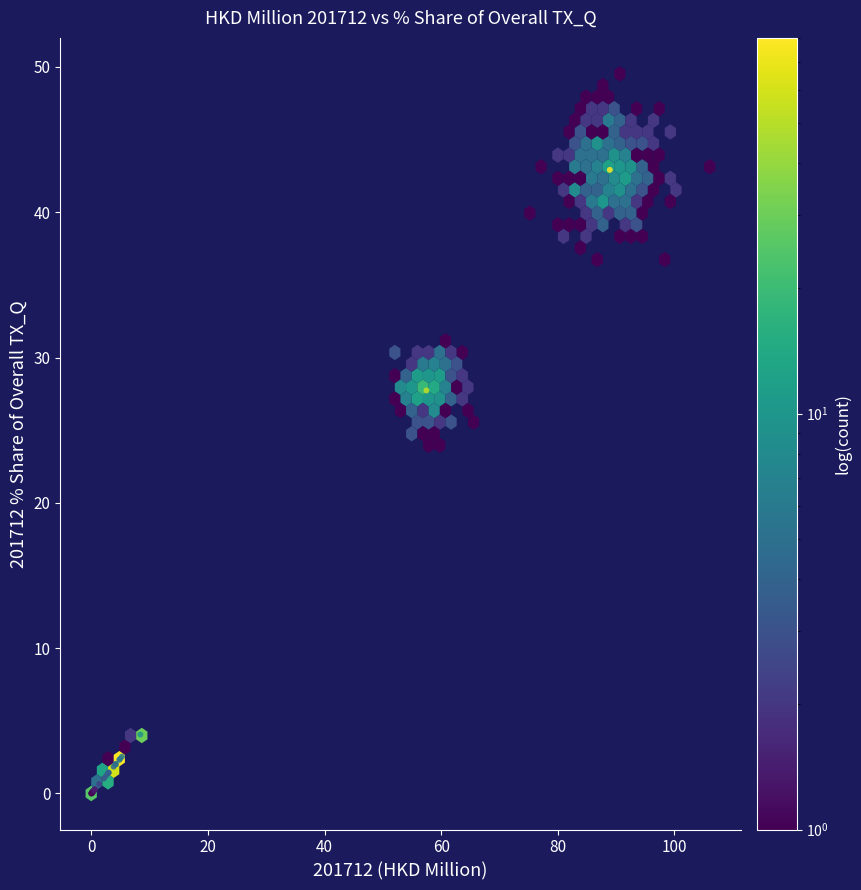

What Y value in the scatter plot is closest to 21?

27.7